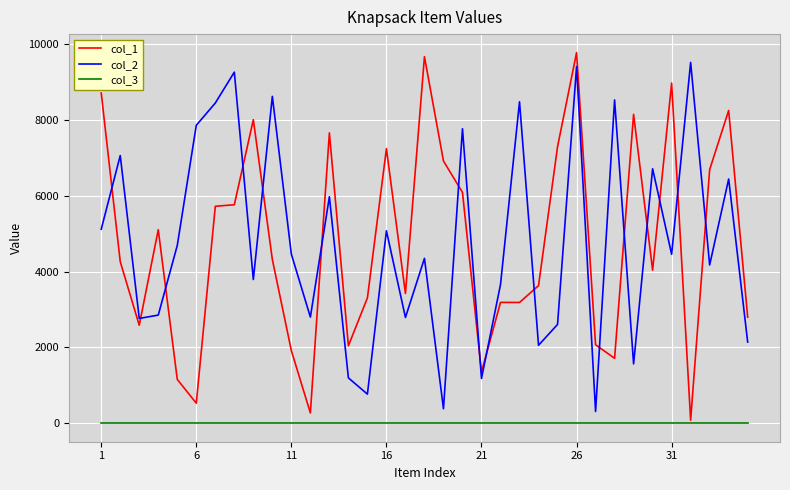

True or false: col_2 and col_3 cross at least once.

False